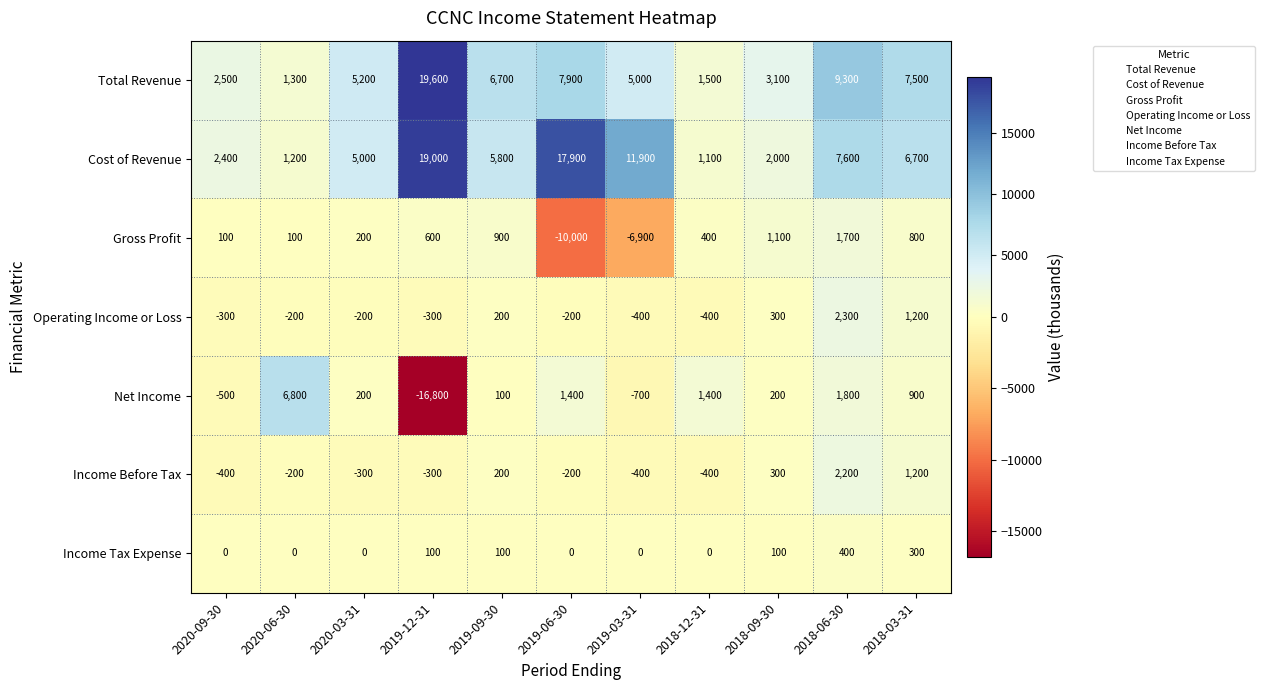

The Total Revenue series shows 4136 at 2018-09-30. True or false?

False